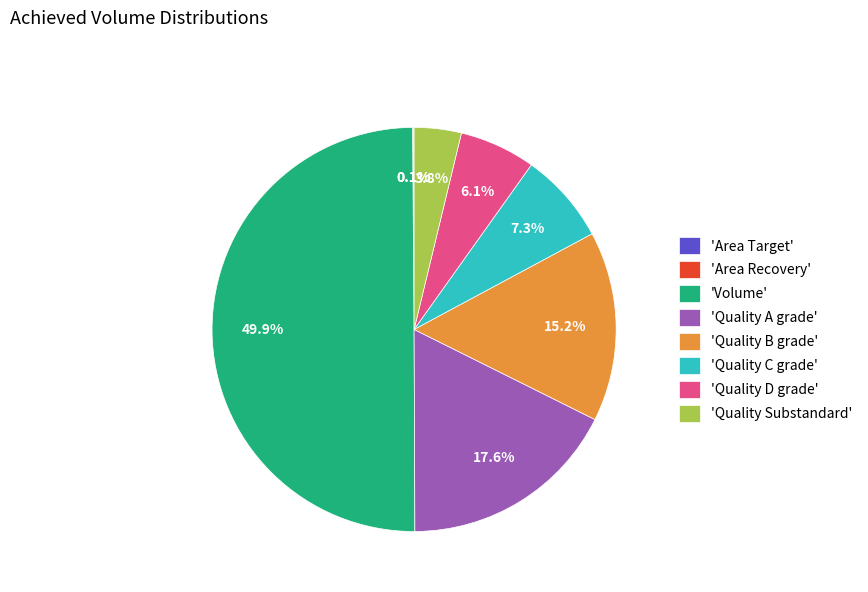

Does 'Quality D grade' represent more than half of the total?

No